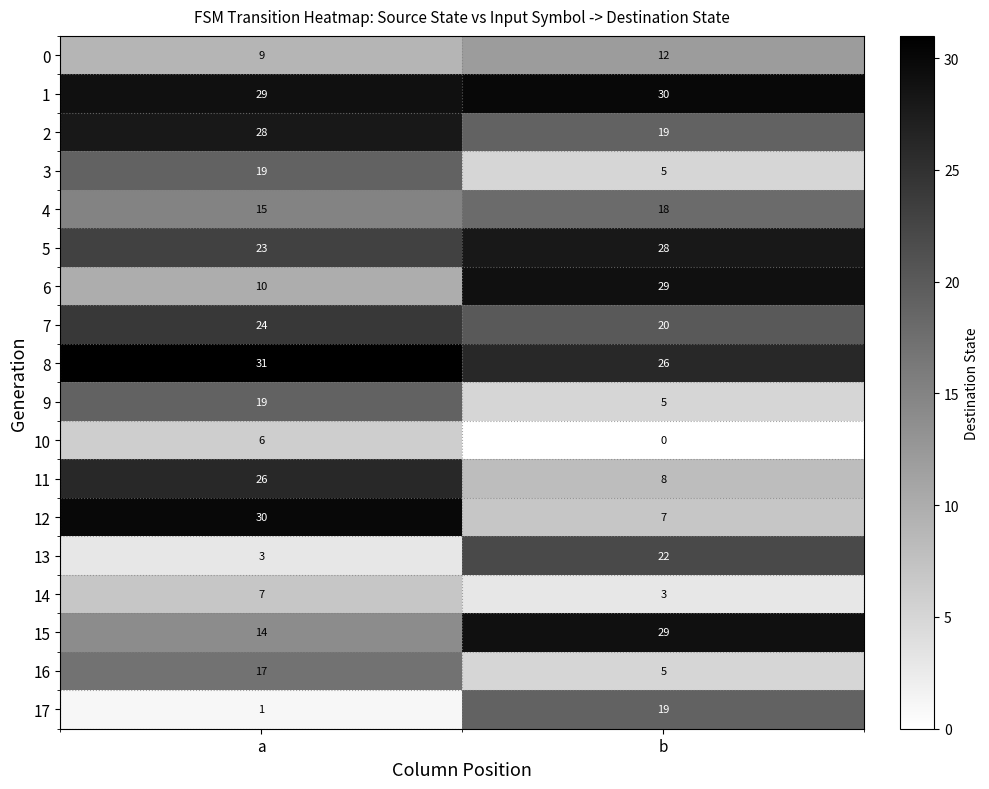

Which category has the lowest value across all series?

b